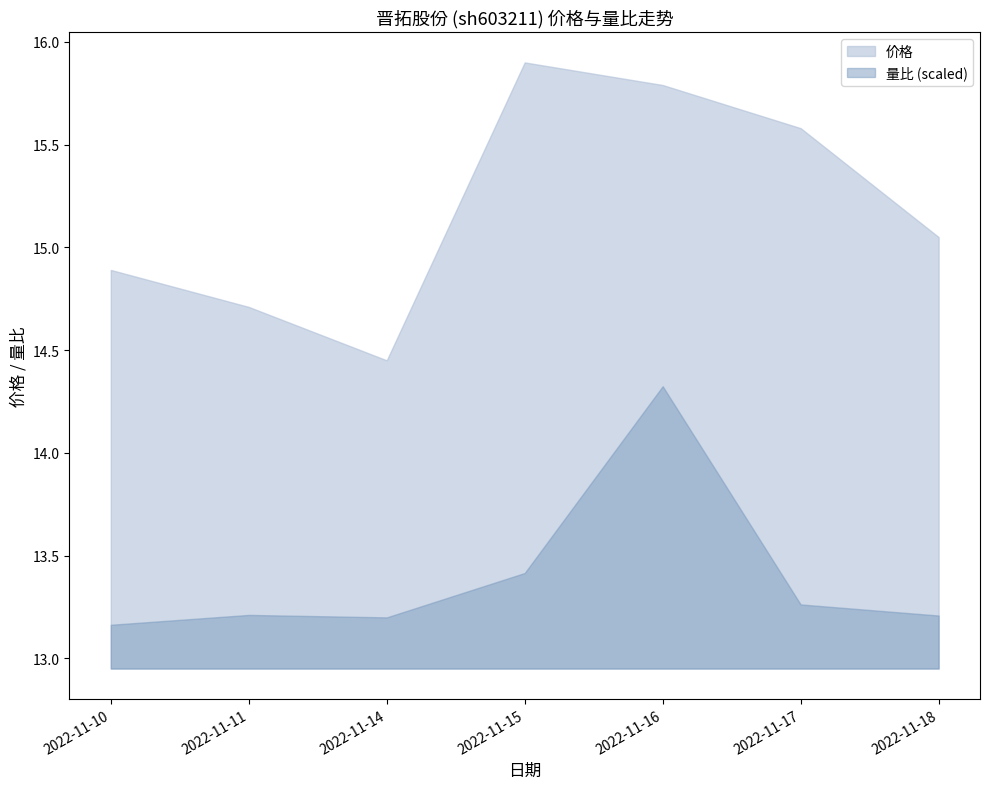

At how many categories does at least one series exceed 10?

7